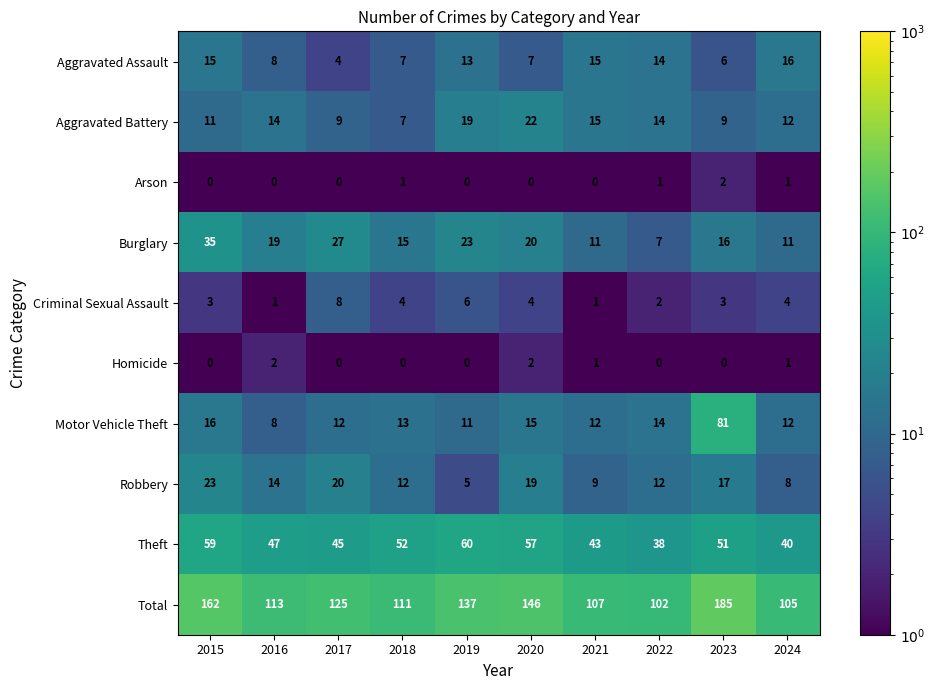

Between 2020 and 2021, which series saw the biggest shift?

Total